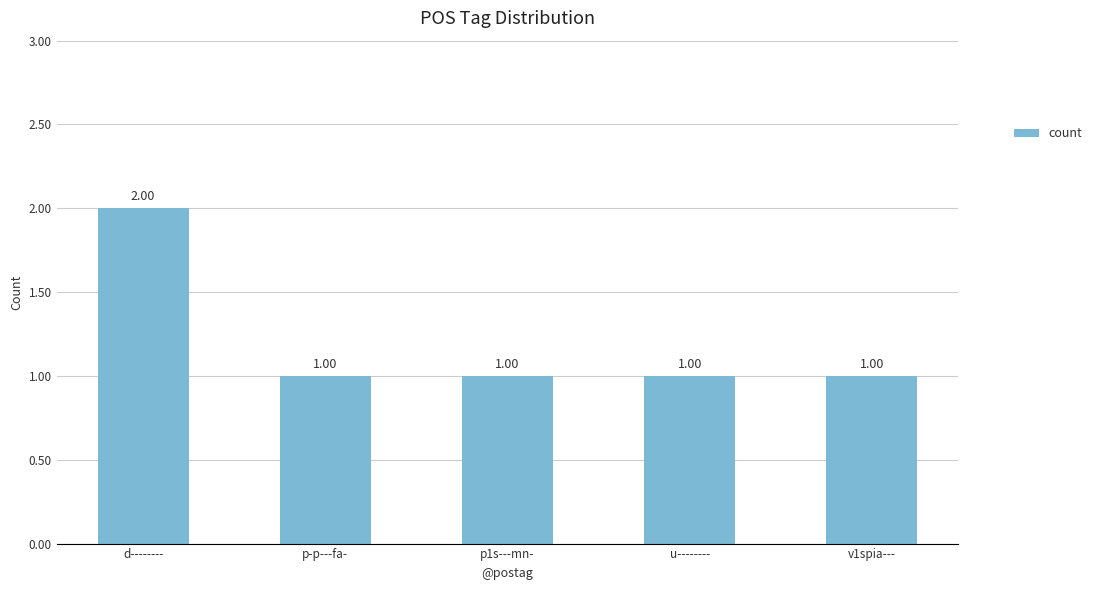

What position from the right is u--------?

2